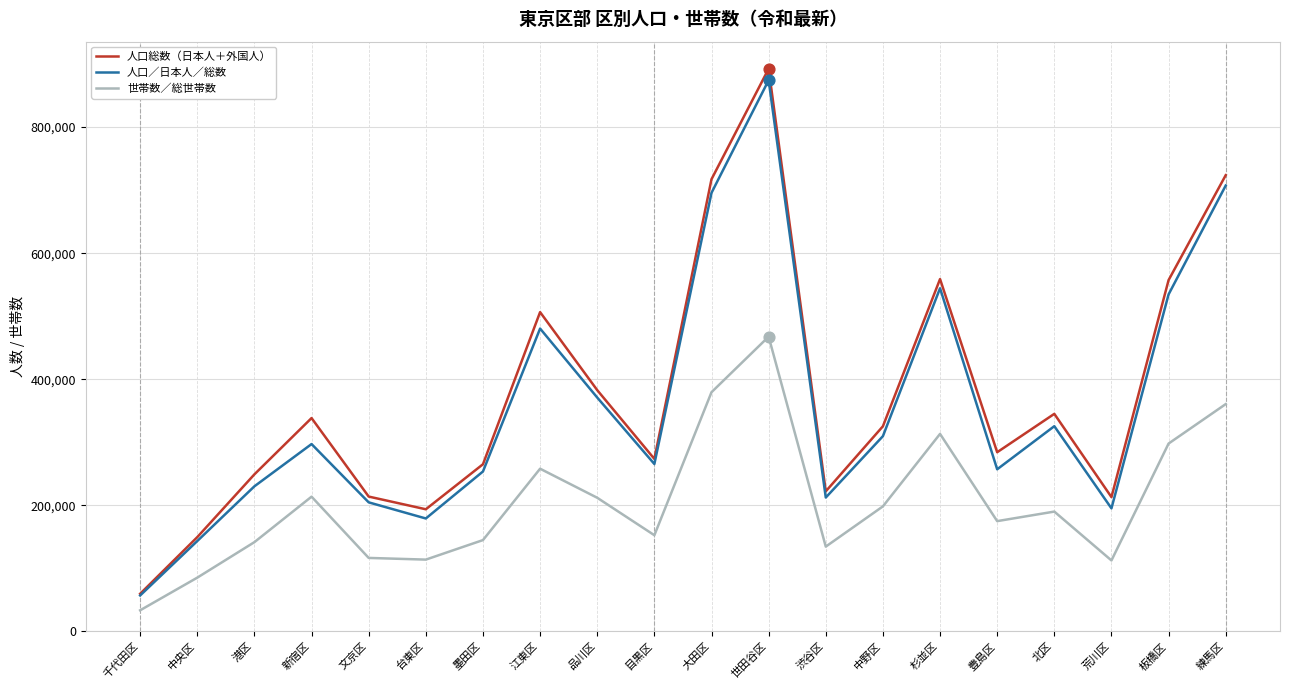

At which category is the sum across all series the highest?

世田谷区